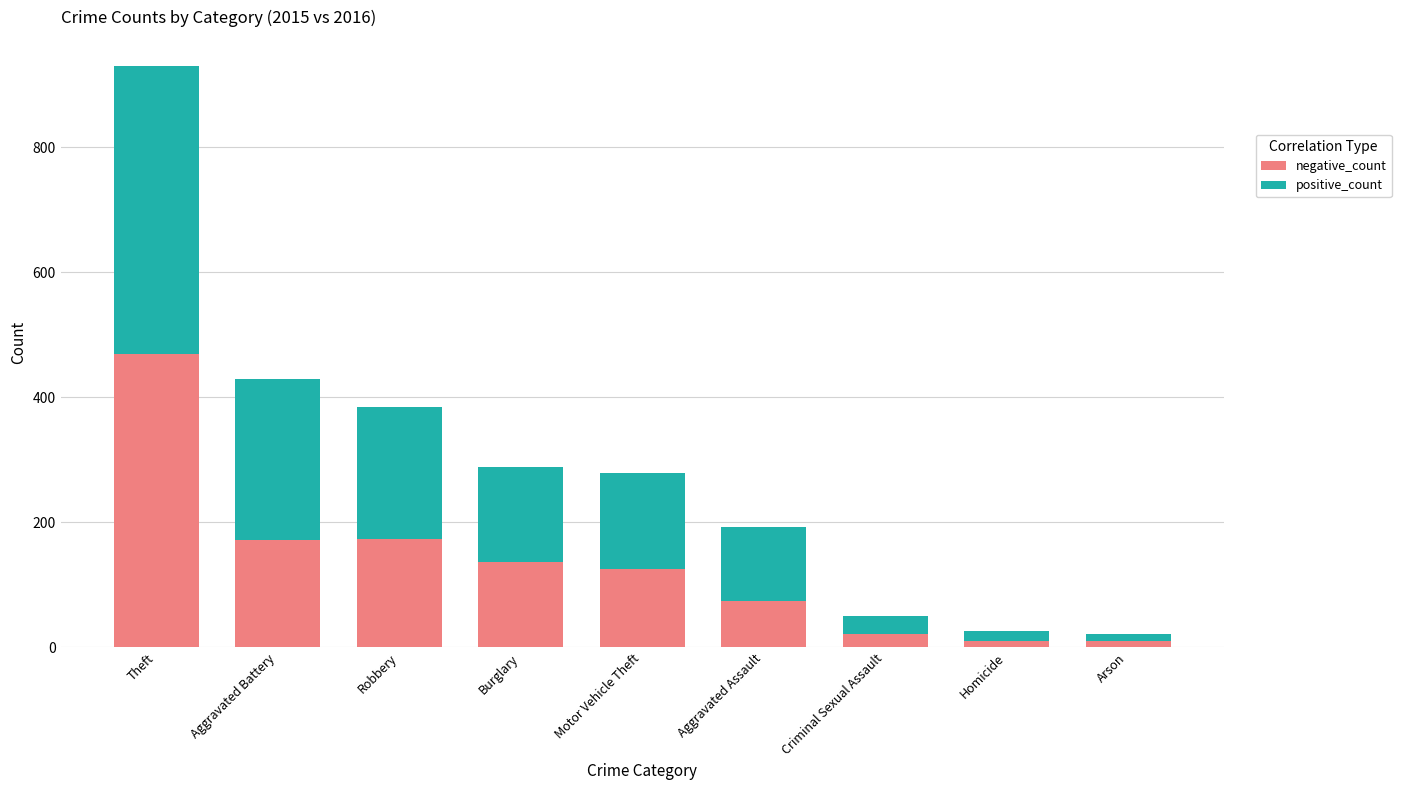

At which category is the sum across all series the highest?

Theft